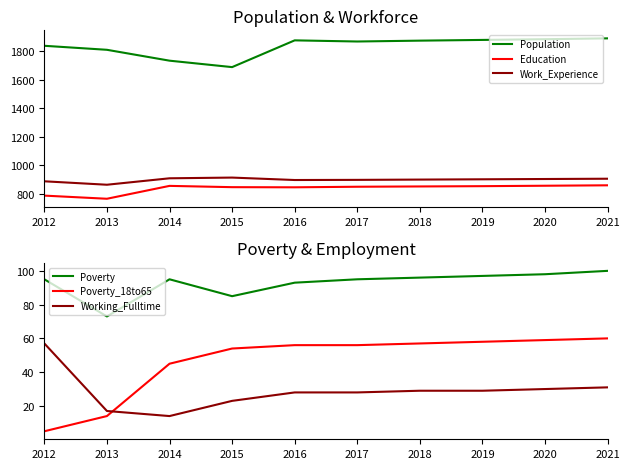

True or false: Poverty_18to65 and Poverty intersect in this chart.

False